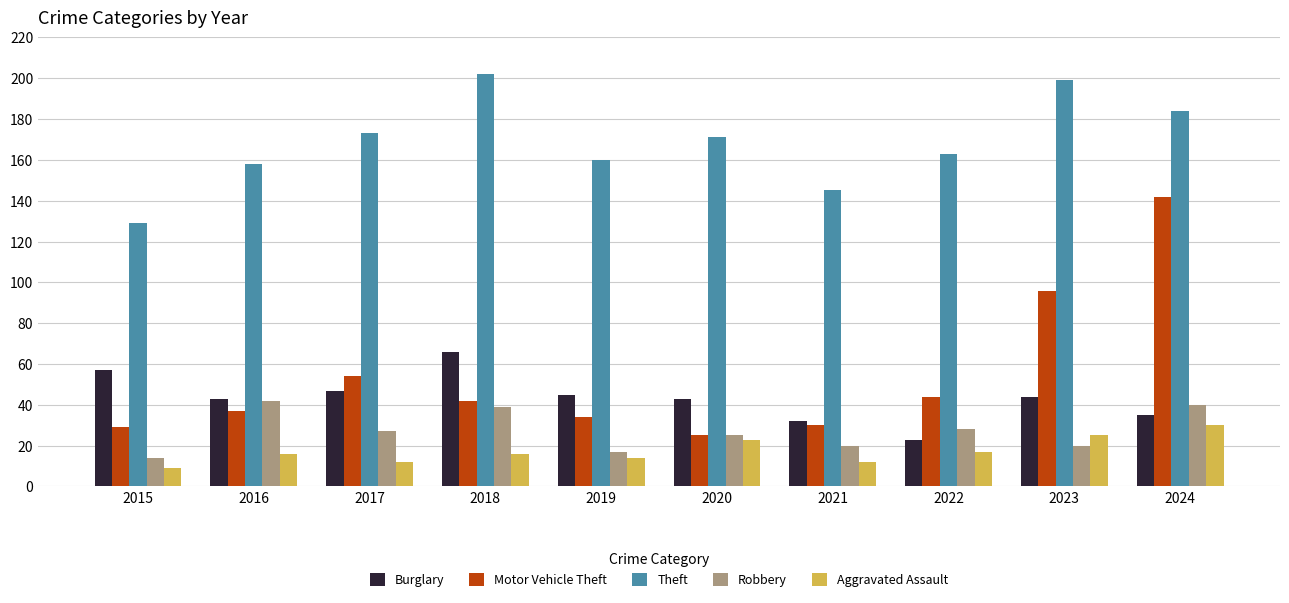

Count the number of categories in the chart.

10